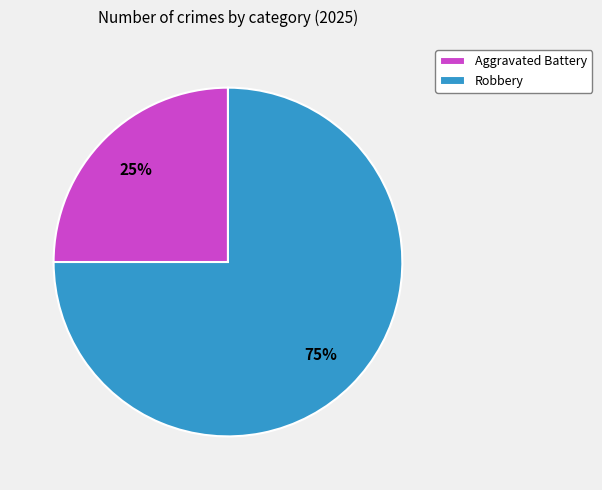

How many segments does this pie chart have?

2